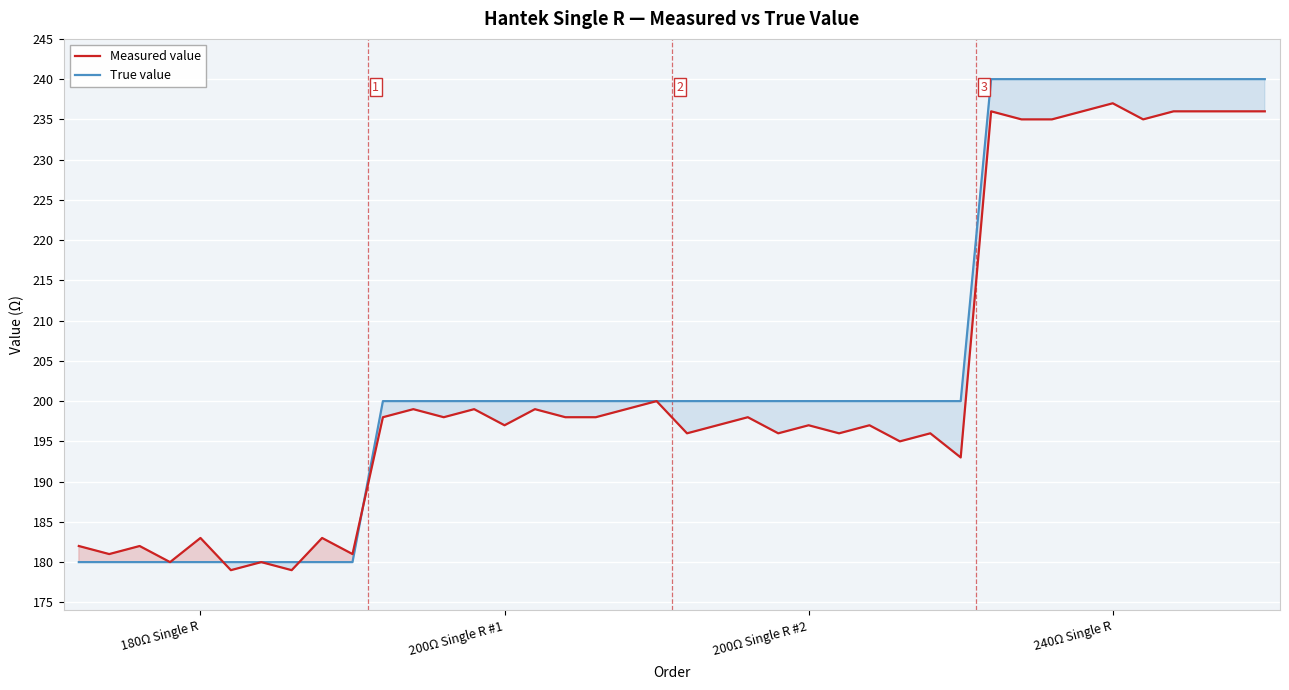

What is the minimum value for True value?

180